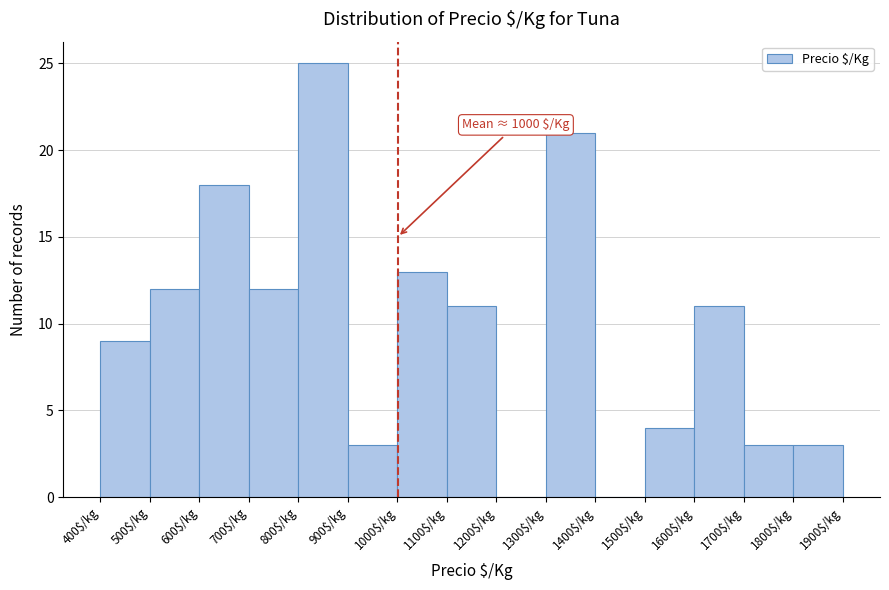

Over which range of the x-axis is the bar tallest?

800 to 900